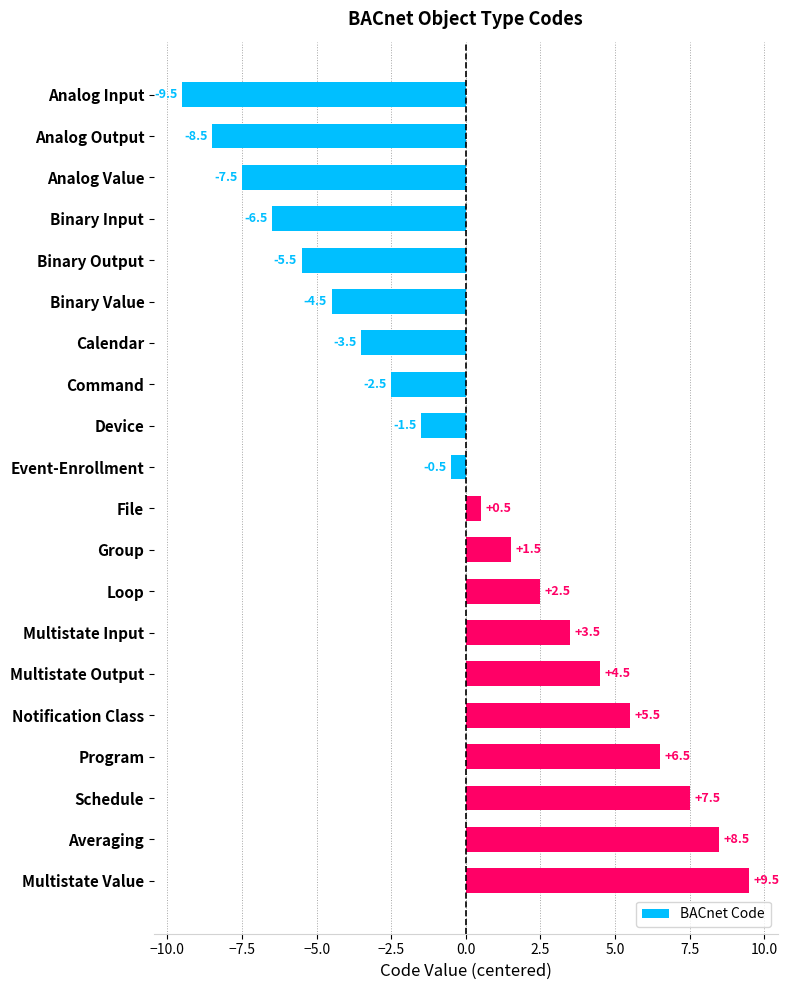

The value at Multistate Output is 6.6. True or false?

False